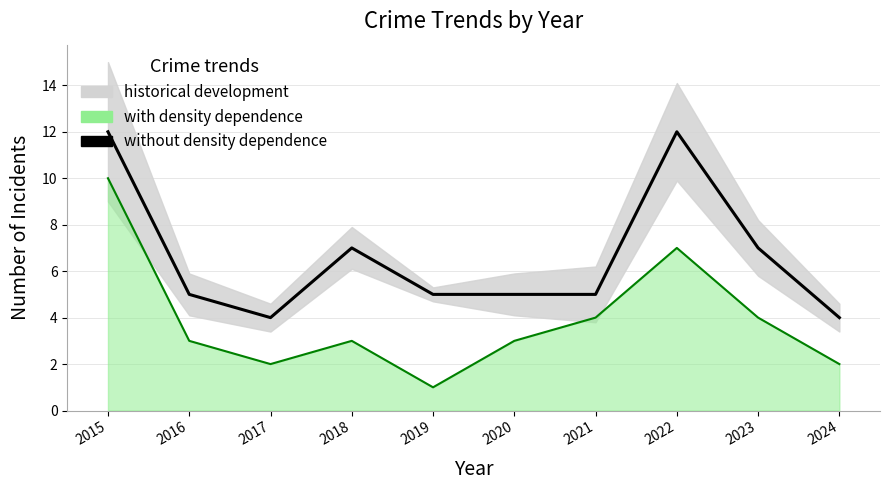

In Total, how many points are lower than both neighbors (excluding endpoints)?

1